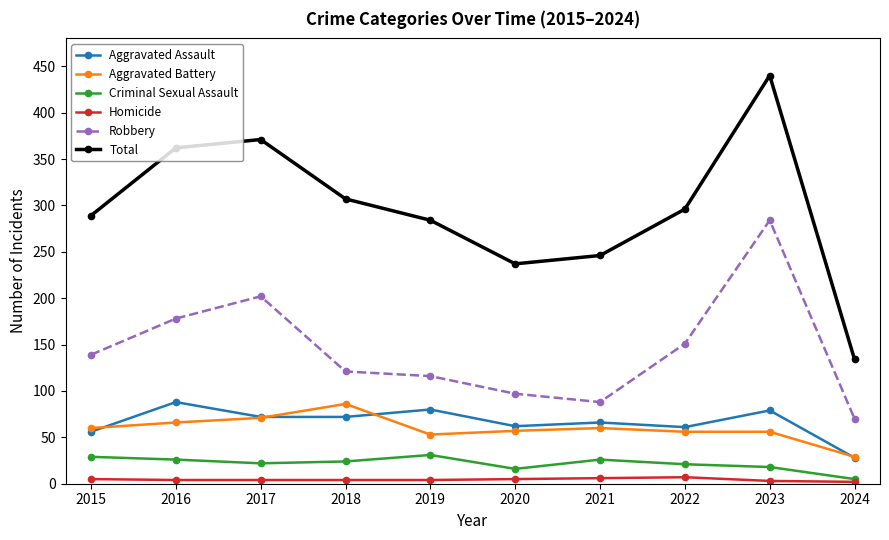

What is the difference between the Criminal Sexual Assault values at 2015 and 2023?

11